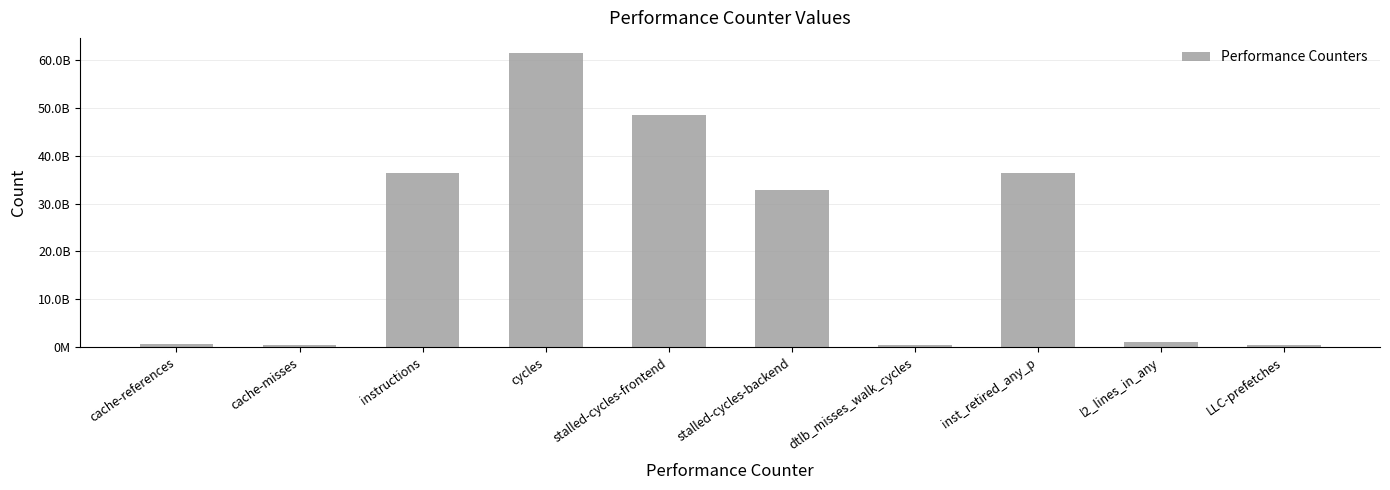

Between dtlb_misses_walk_cycles and stalled-cycles-frontend, which is larger?

stalled-cycles-frontend